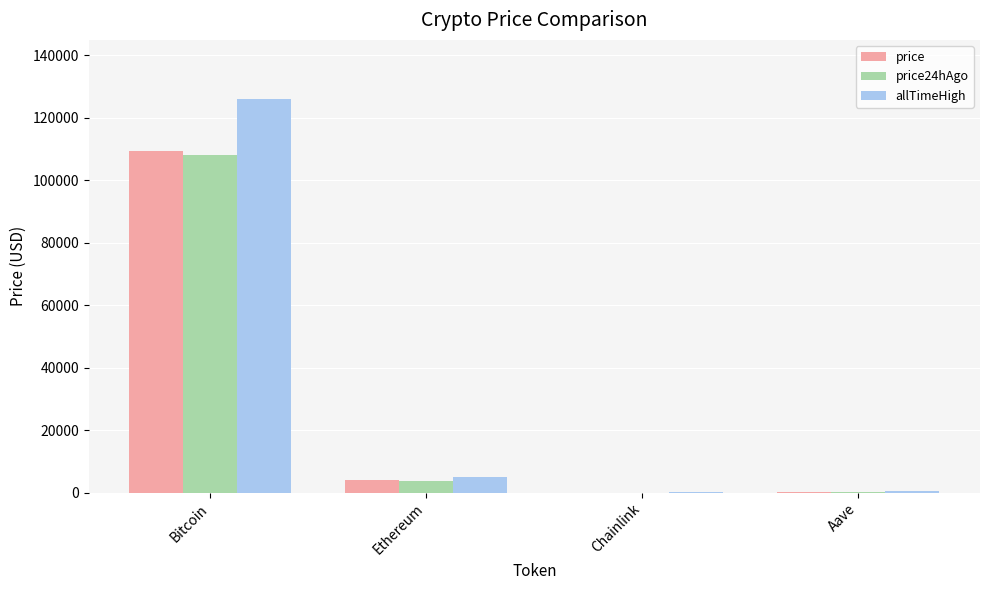

Is the value of price at Ethereum greater than the value of price24hAgo at Aave?

Yes